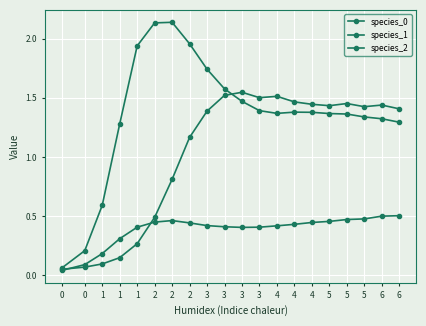

What is the sum of the species_1 values at 3 and 3?

3.3